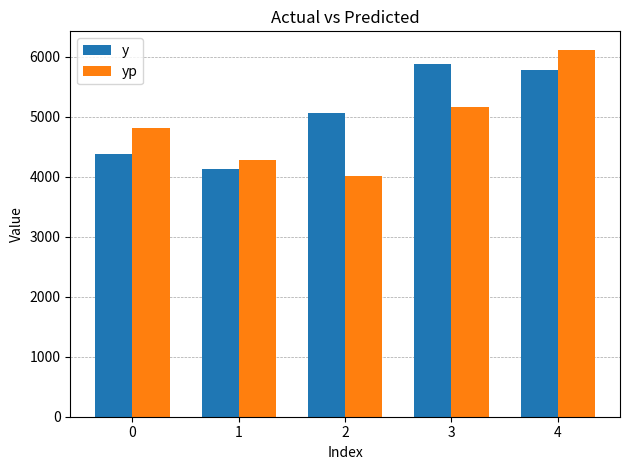

Is the value of yp at 1 greater than the value of y at 1?

Yes